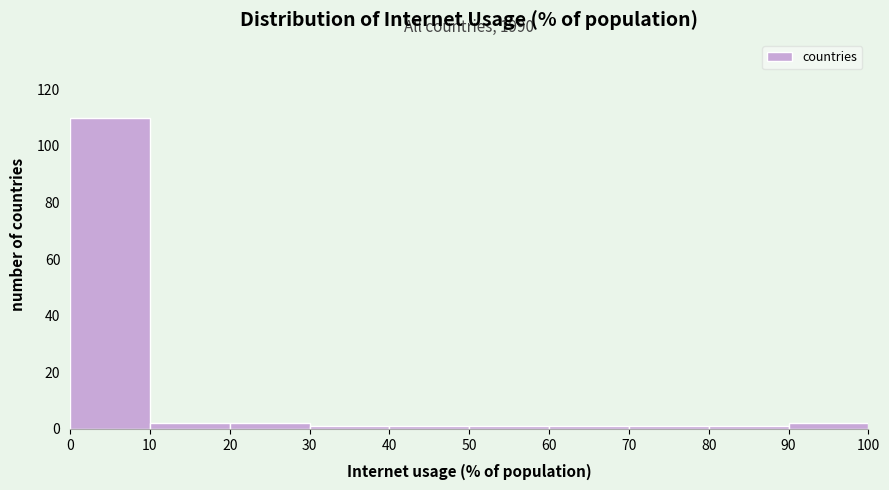

Which range on the x-axis has the tallest bar?

0 to 10